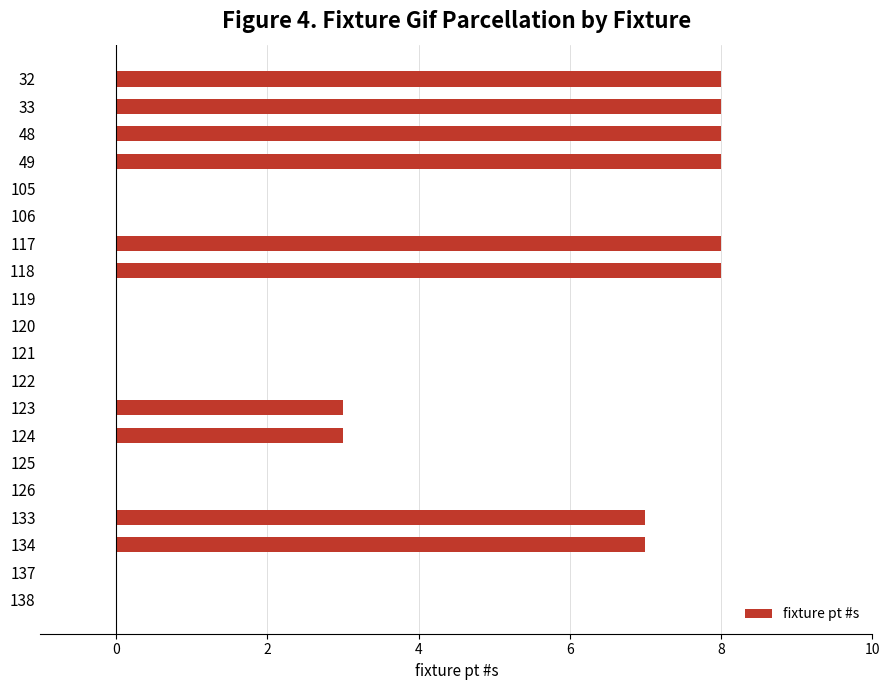

Between 117 and 105, which is larger?

117